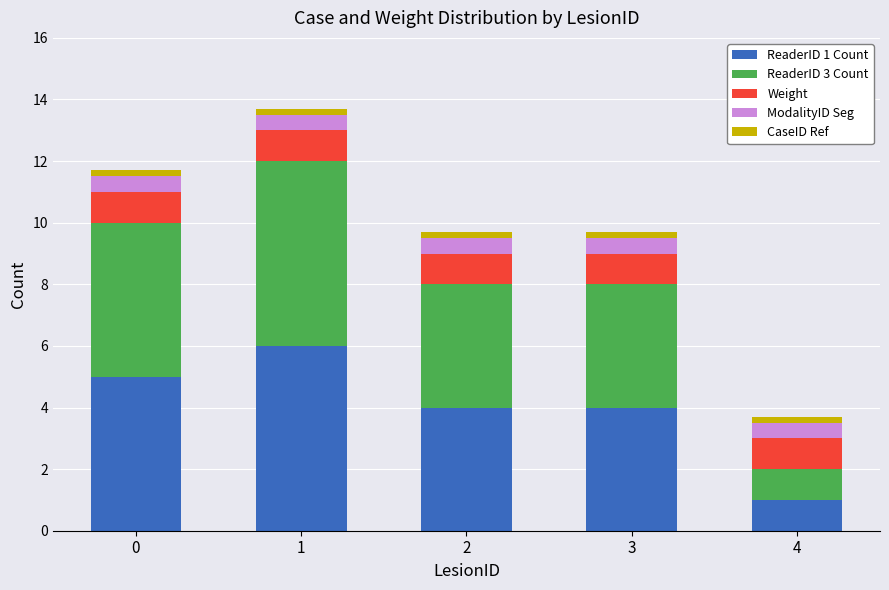

Is it true that ReaderID 1 Count equals 5.0 at 0?

True